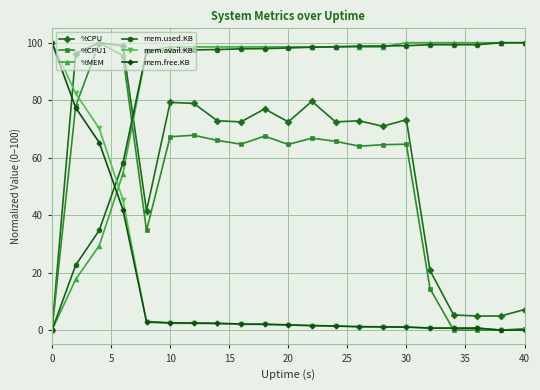

How many times do mem.avail.KB and %CPU cross each other?

1